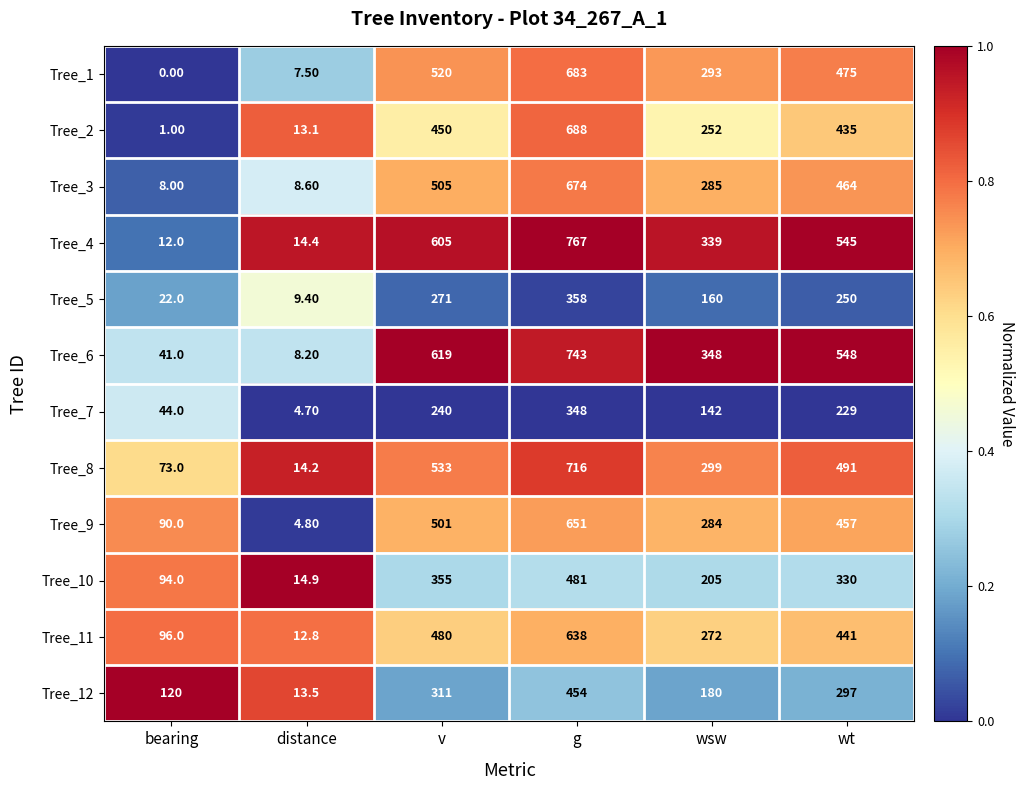

What is the total value across all series at wt?

4962.0